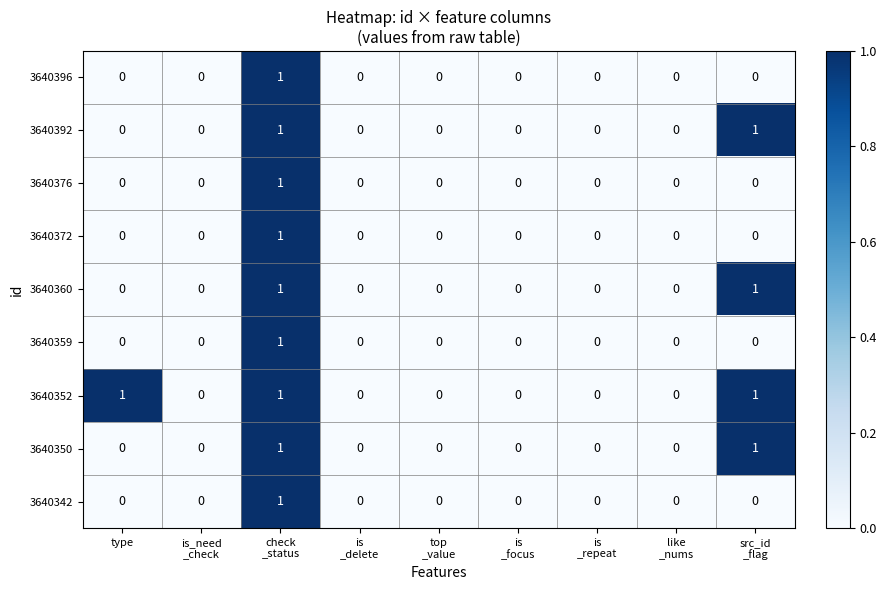

Which series has the largest total across all categories?

3640352